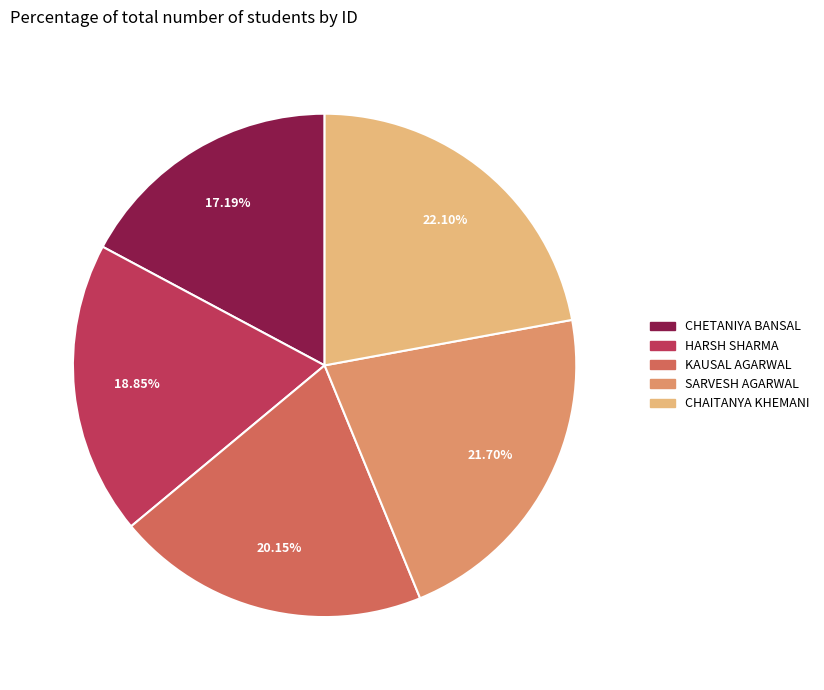

True or false: SARVESH AGARWAL accounts for 32% of the total.

False